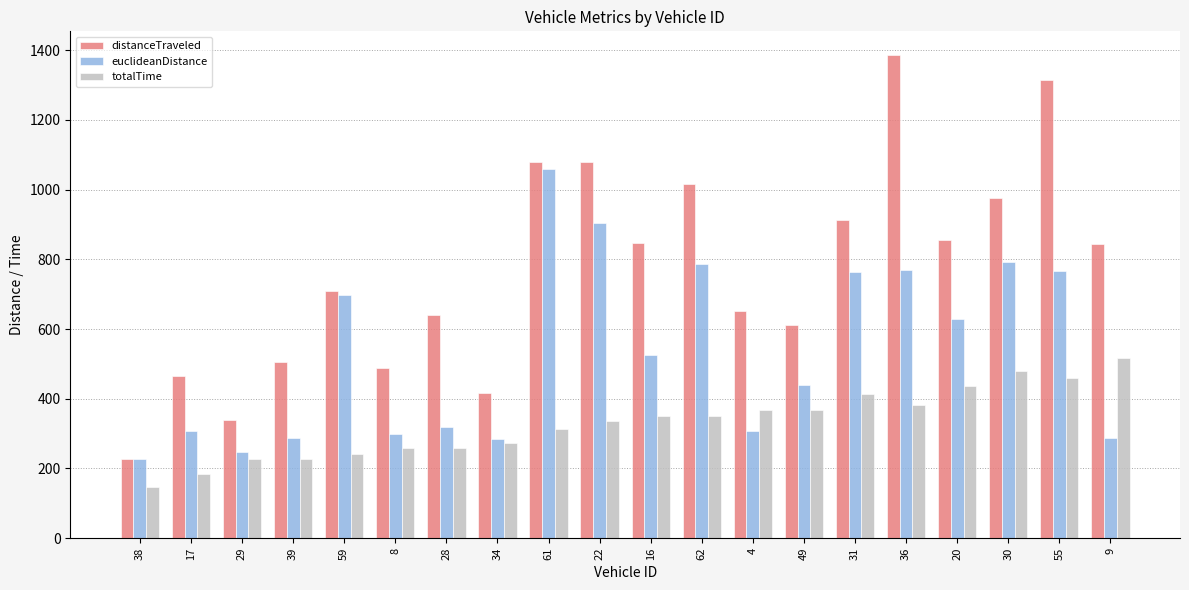

What is the value of the totalTime bar at the 12th from the left?

349.4